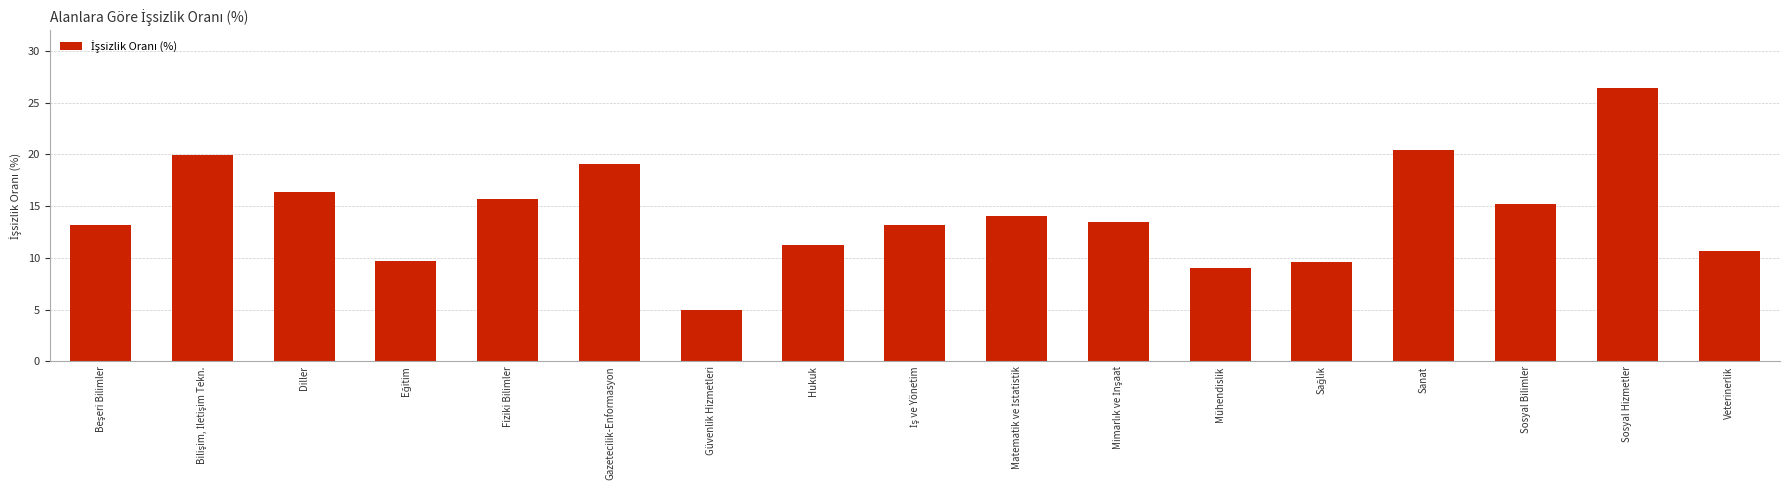

What is the difference between the maximum and minimum values?

21.4